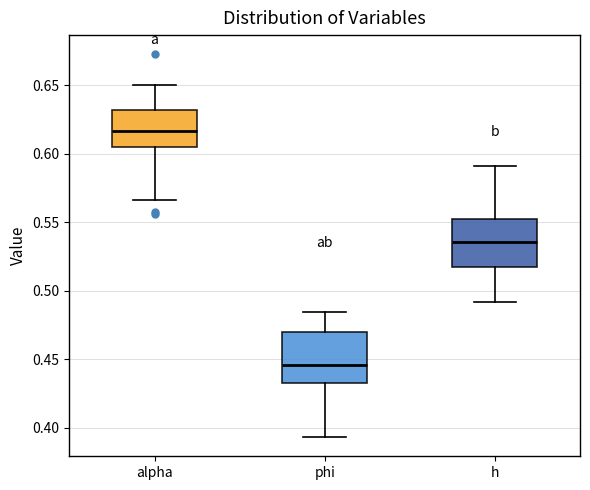

Where is the upper edge of the box for alpha on the y-axis? The values are not printed on the chart, so give them approximately, as read against the axis.

0.630